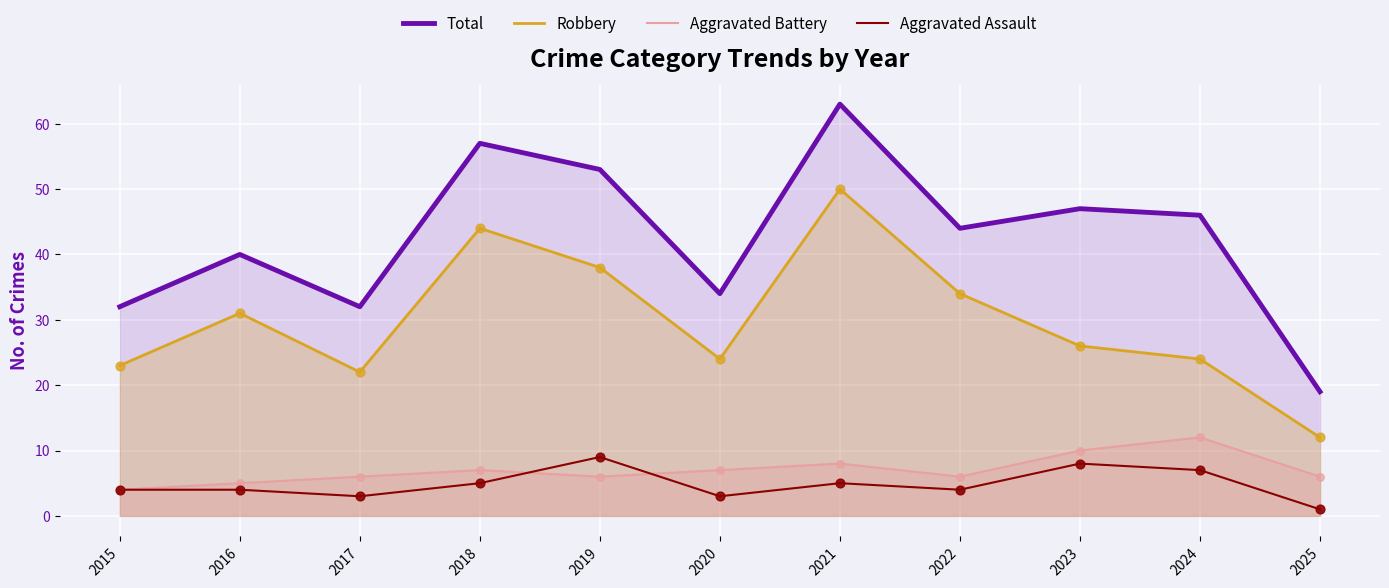

Which series has the widest spread of Y values?

Total